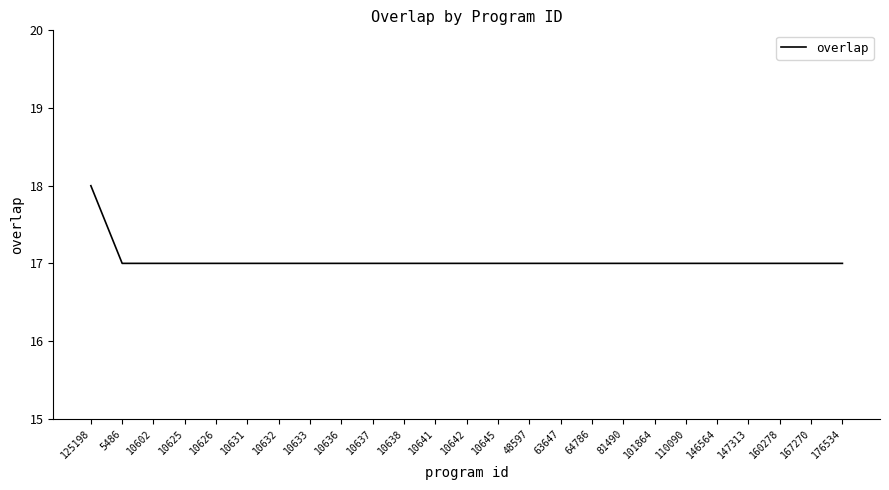

What is the average value?

17